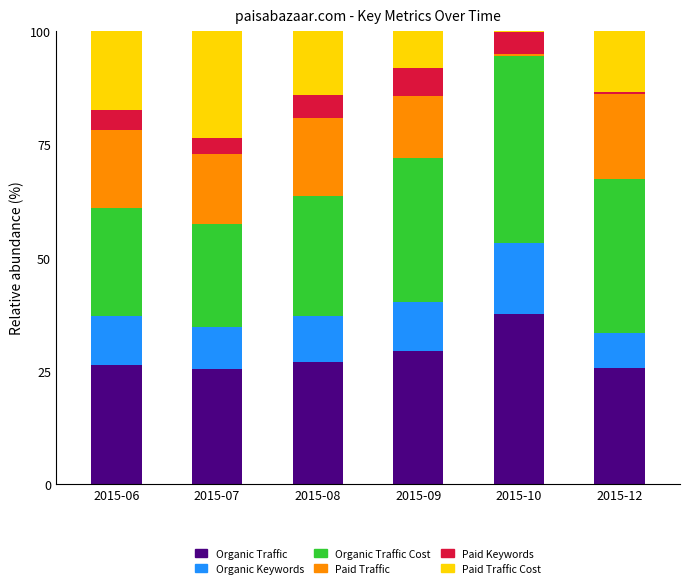

The Organic Traffic series shows 19.6 at 2015-09. True or false?

False